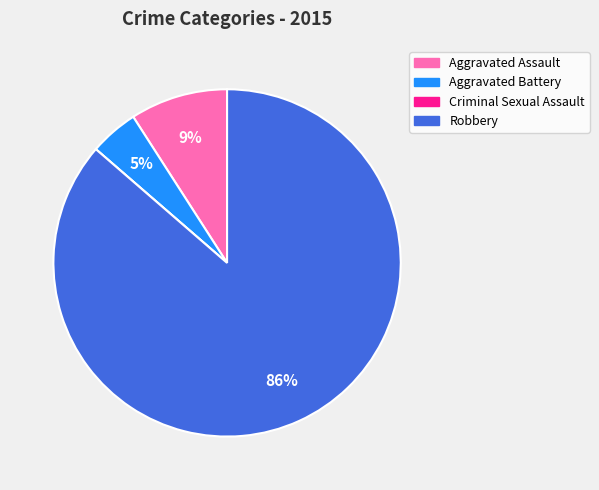

To the nearest percent, what is the average slice percentage?

25%